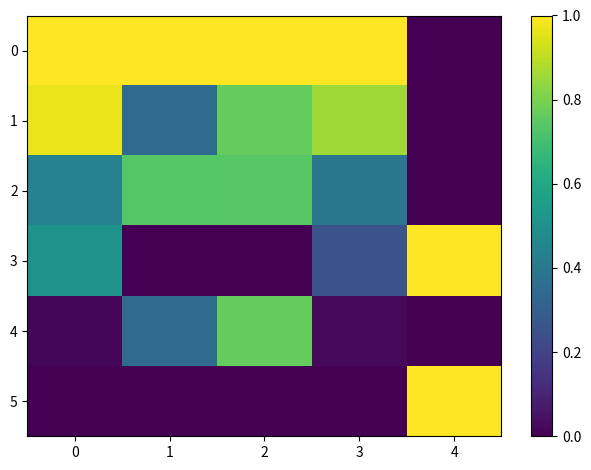

Reading left to right, list all the values displayed in this chart.

0: 0=1.0	1=1.0	2=1.0	3=1.0	4=0.0
1: 0=1.0	1=0.4	2=0.8	3=0.9	4=0.0
2: 0=0.4	1=0.7	2=0.7	3=0.4	4=0.0
3: 0=0.5	1=0.0	2=0.0	3=0.3	4=1.0
4: 0=0.0	1=0.4	2=0.8	3=0.0	4=0.0
5: 0=0.0	1=0.0	2=0.0	3=0.0	4=1.0